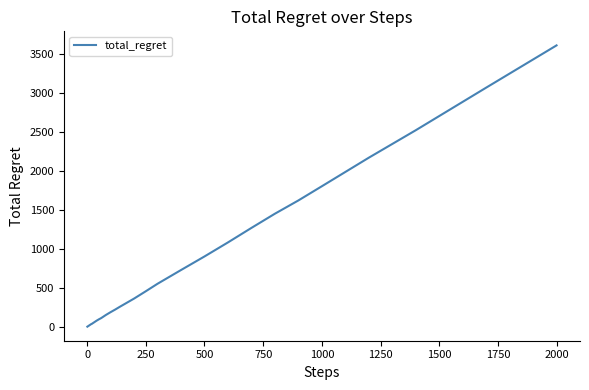

What is the greatest value displayed?

3608